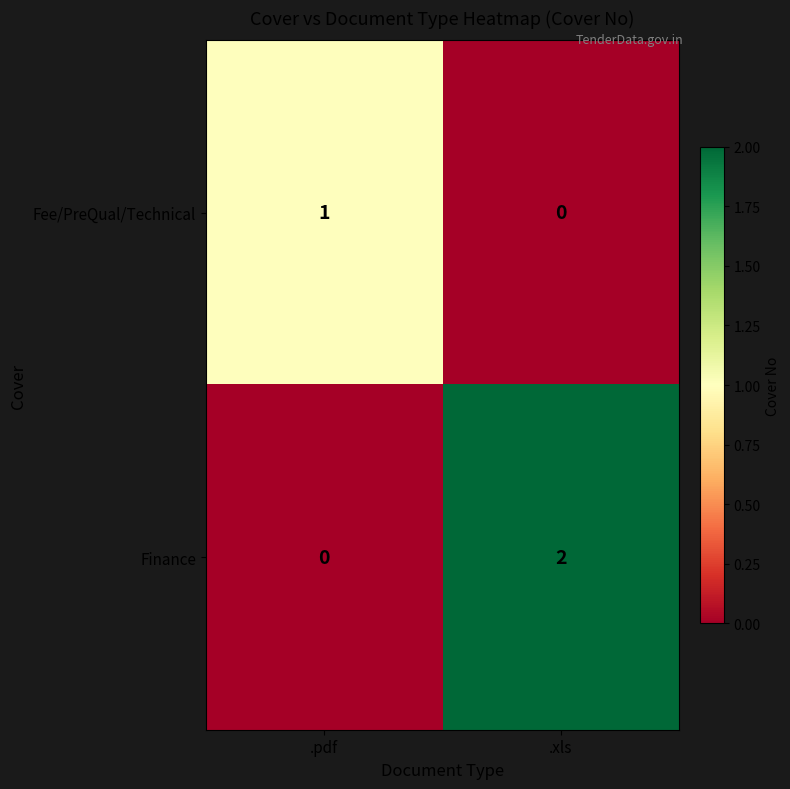

List the series in order of their peak value, lowest first.

Fee/PreQual/Technical, Finance